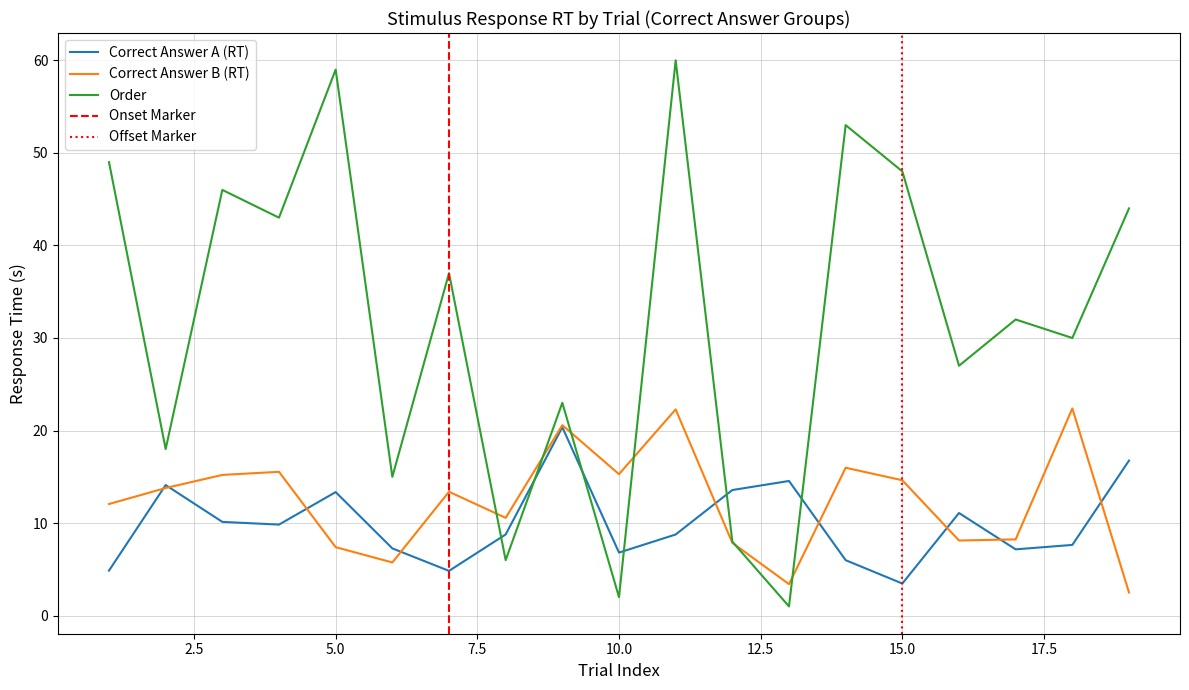

At which label is Correct Answer A (RT) closest to 11?

16